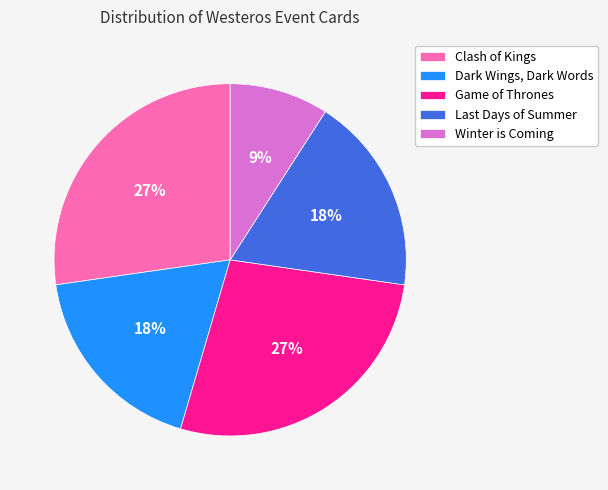

How many segments does this pie chart have?

5